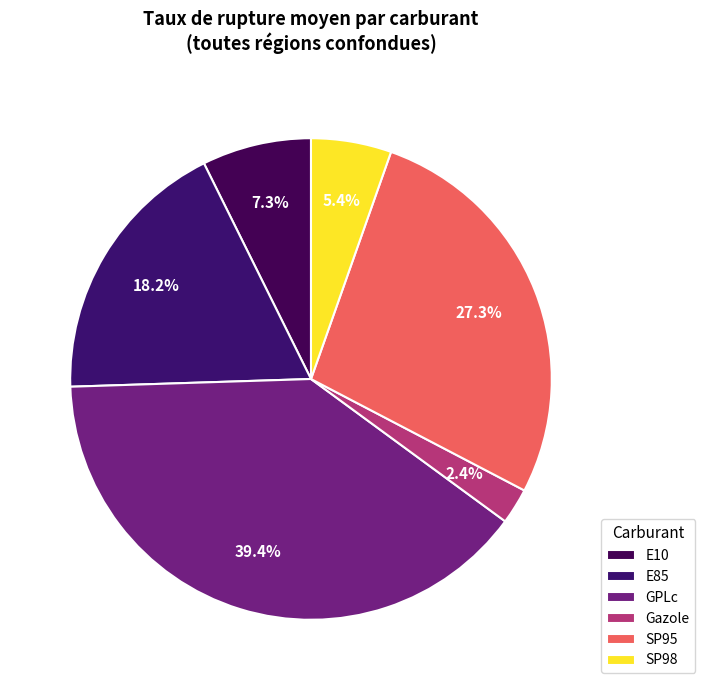

How much of the chart is everything except GPLc?

60.6%